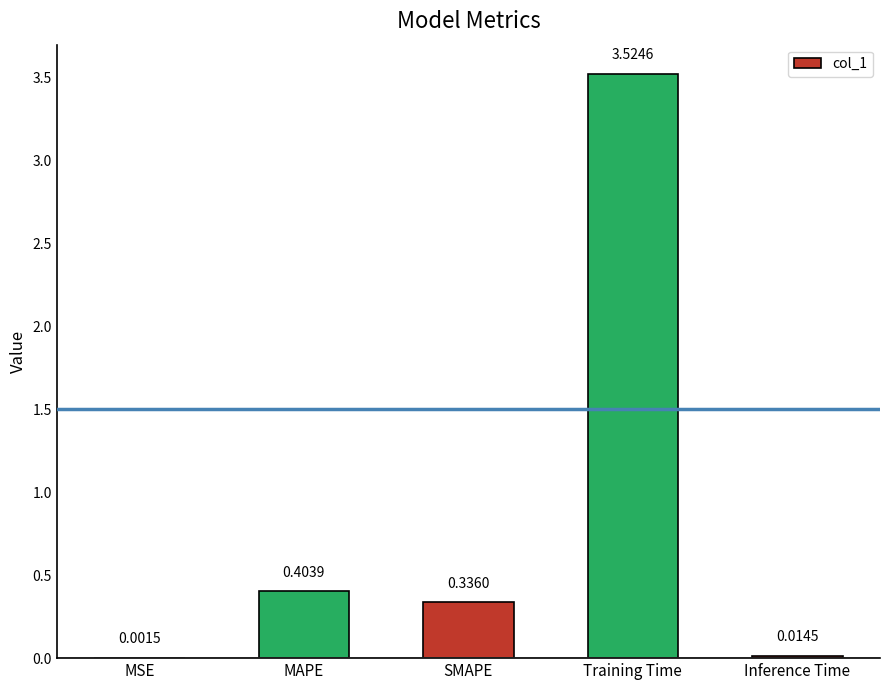

What is the change in value from MAPE to SMAPE?

-0.1